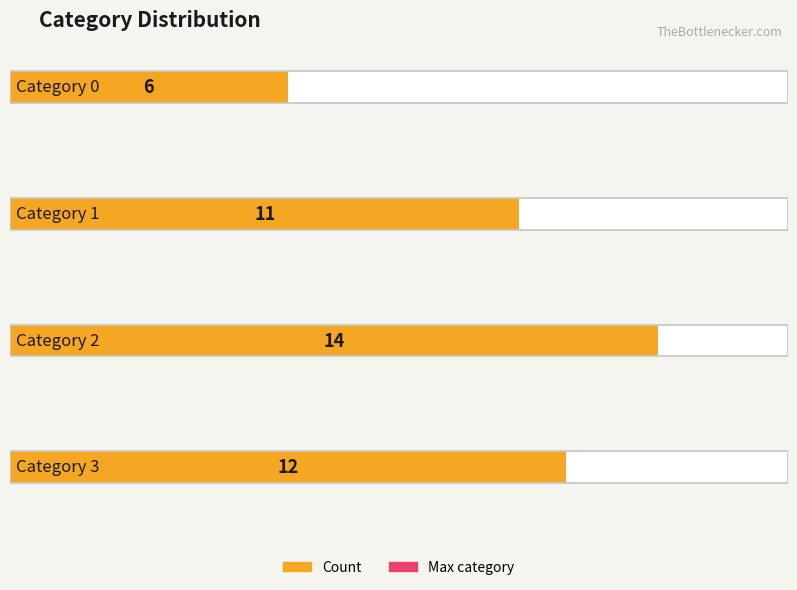

Where does the data first go above 12?

2